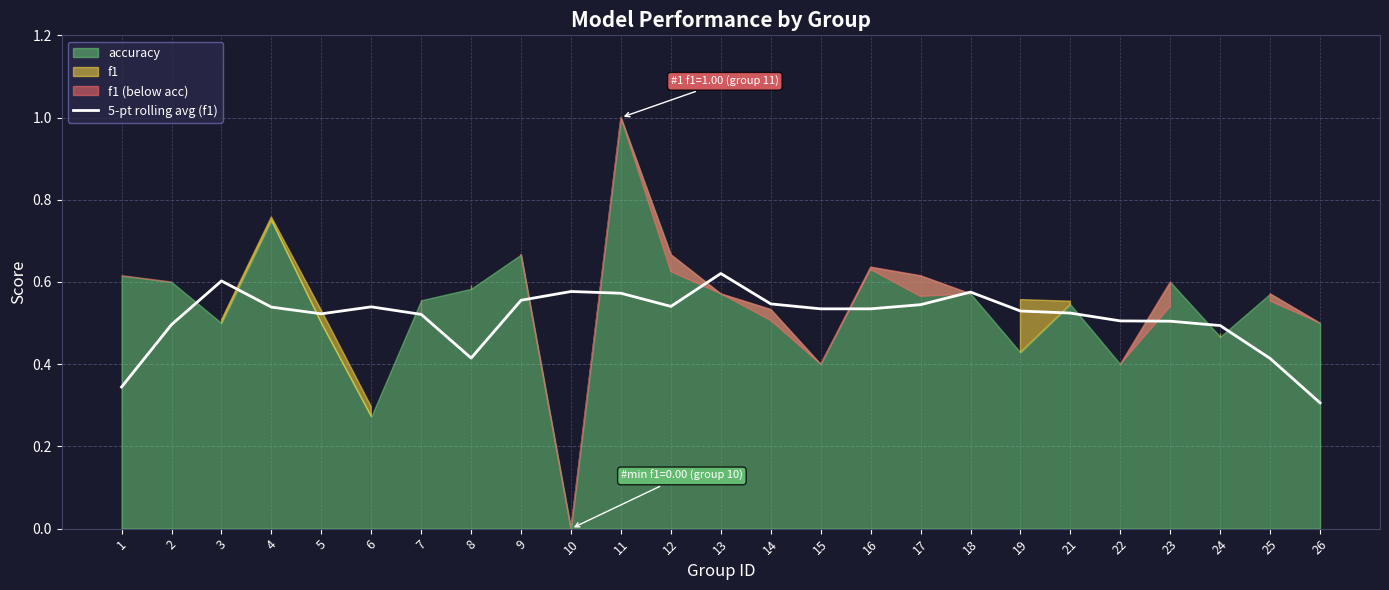

The 5-pt rolling avg (f1) series shows 0.5 at 26. True or false?

False